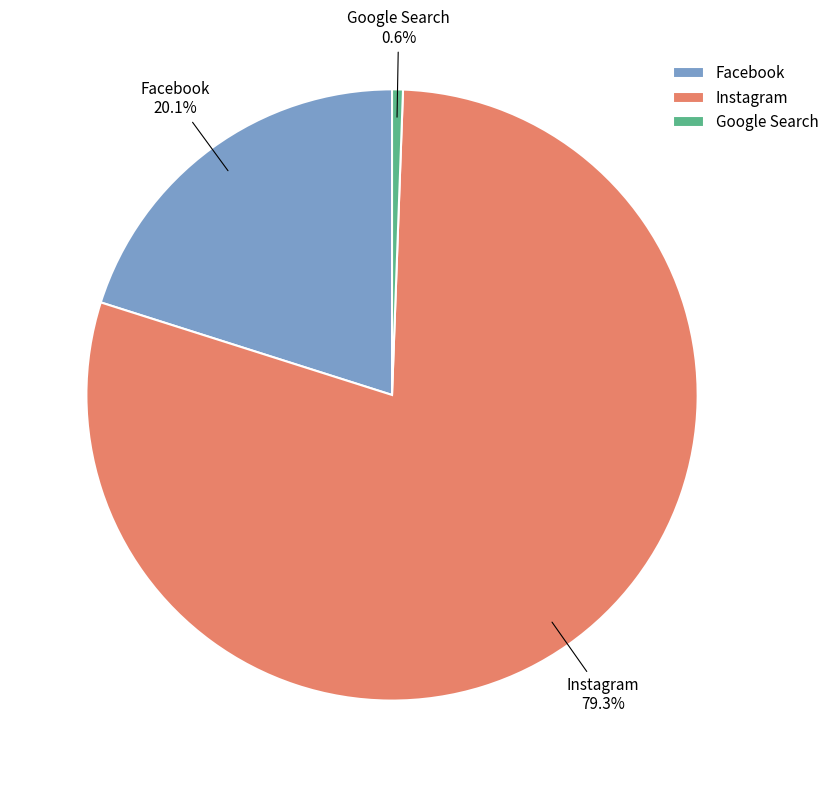

Which category has the smallest portion of the pie?

Google Search